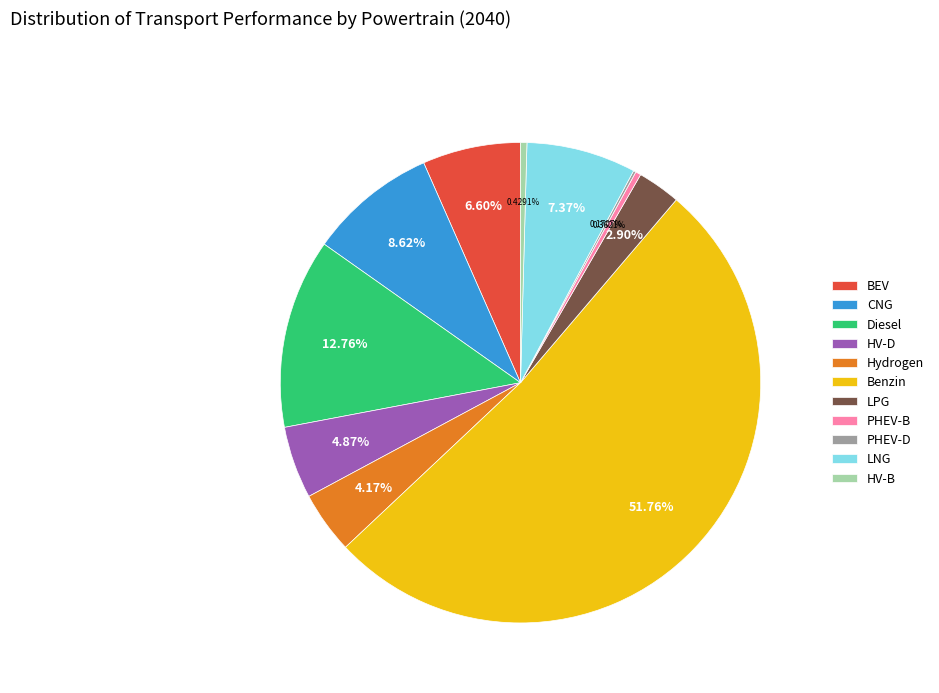

What is the largest slice in the pie chart?

Benzin